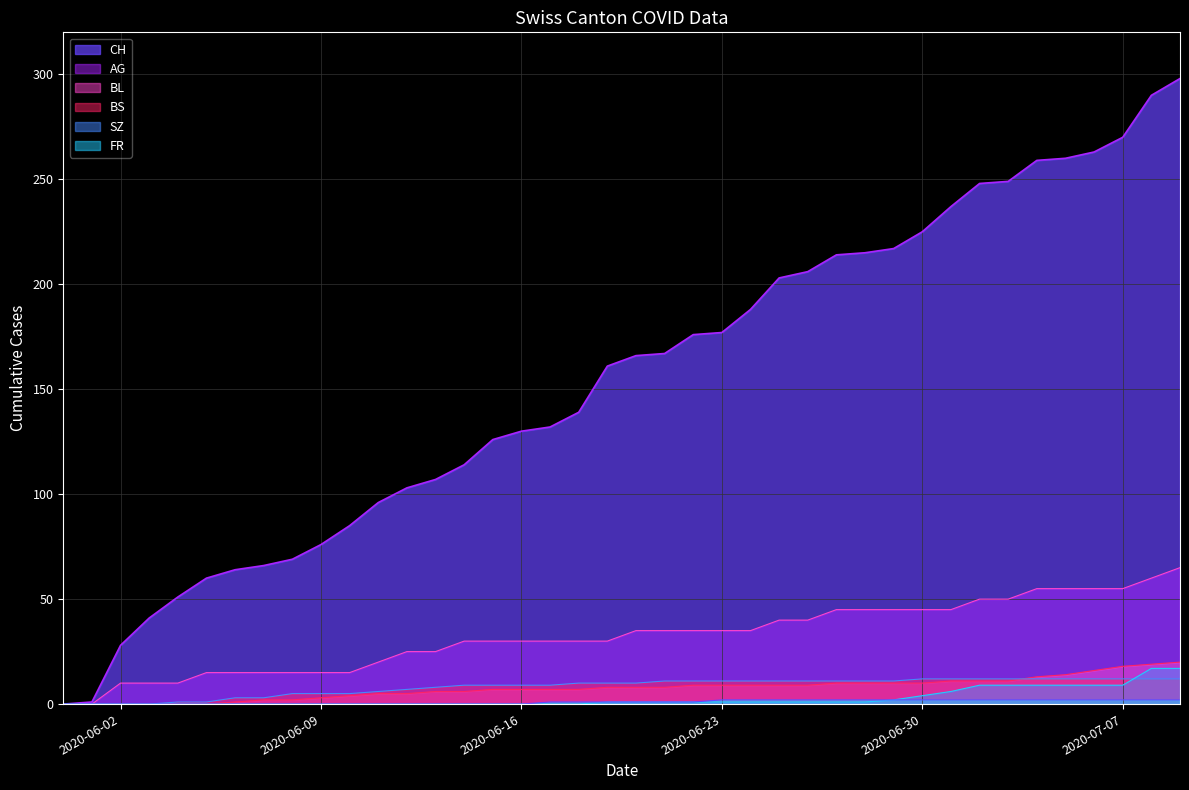

Reading left to right, what are all the values shown in this chart?

CH: 2020-05-31=0	2020-06-01=1	2020-06-02=28	2020-06-03=41	2020-06-04=51	2020-06-05=60	2020-06-06=64	2020-06-07=66	2020-06-08=69	2020-06-09=76	2020-06-10=85	2020-06-11=96	2020-06-12=103	2020-06-13=107	2020-06-14=114	2020-06-15=126	2020-06-16=130	2020-06-17=132	2020-06-18=139	2020-06-19=161	2020-06-20=166	2020-06-21=167	2020-06-22=176	2020-06-23=177	2020-06-24=188	2020-06-25=203	2020-06-26=206	2020-06-27=214	2020-06-28=215	2020-06-29=217	2020-06-30=225	2020-07-01=237	2020-07-02=248	2020-07-03=249	2020-07-04=259	2020-07-05=260	2020-07-06=263	2020-07-07=270	2020-07-08=290	2020-07-09=298
AG: 2020-05-31=0	2020-06-01=0	2020-06-02=10	2020-06-03=10	2020-06-04=10	2020-06-05=15	2020-06-06=15	2020-06-07=15	2020-06-08=15	2020-06-09=15	2020-06-10=15	2020-06-11=20	2020-06-12=25	2020-06-13=25	2020-06-14=30	2020-06-15=30	2020-06-16=30	2020-06-17=30	2020-06-18=30	2020-06-19=30	2020-06-20=35	2020-06-21=35	2020-06-22=35	2020-06-23=35	2020-06-24=35	2020-06-25=40	2020-06-26=40	2020-06-27=45	2020-06-28=45	2020-06-29=45	2020-06-30=45	2020-07-01=45	2020-07-02=50	2020-07-03=50	2020-07-04=55	2020-07-05=55	2020-07-06=55	2020-07-07=55	2020-07-08=60	2020-07-09=65
BL: 2020-05-31=0	2020-06-01=0	2020-06-02=0	2020-06-03=0	2020-06-04=0	2020-06-05=0	2020-06-06=1	2020-06-07=2	2020-06-08=2	2020-06-09=3	2020-06-10=4	2020-06-11=5	2020-06-12=5	2020-06-13=6	2020-06-14=6	2020-06-15=7	2020-06-16=7	2020-06-17=7	2020-06-18=7	2020-06-19=8	2020-06-20=8	2020-06-21=8	2020-06-22=9	2020-06-23=9	2020-06-24=9	2020-06-25=9	2020-06-26=9	2020-06-27=10	2020-06-28=10	2020-06-29=10	2020-06-30=10	2020-07-01=11	2020-07-02=11	2020-07-03=11	2020-07-04=13	2020-07-05=14	2020-07-06=16	2020-07-07=18	2020-07-08=19	2020-07-09=20
BS: 2020-05-31=0	2020-06-01=0	2020-06-02=0	2020-06-03=0	2020-06-04=1	2020-06-05=1	2020-06-06=3	2020-06-07=3	2020-06-08=5	2020-06-09=5	2020-06-10=5	2020-06-11=6	2020-06-12=7	2020-06-13=8	2020-06-14=9	2020-06-15=9	2020-06-16=9	2020-06-17=9	2020-06-18=10	2020-06-19=10	2020-06-20=10	2020-06-21=11	2020-06-22=11	2020-06-23=11	2020-06-24=11	2020-06-25=11	2020-06-26=11	2020-06-27=11	2020-06-28=11	2020-06-29=11	2020-06-30=12	2020-07-01=12	2020-07-02=12	2020-07-03=12	2020-07-04=12	2020-07-05=12	2020-07-06=12	2020-07-07=12	2020-07-08=12	2020-07-09=12
SZ: 2020-05-31=0	2020-06-01=0	2020-06-02=0	2020-06-03=0	2020-06-04=0	2020-06-05=0	2020-06-06=0	2020-06-07=0	2020-06-08=0	2020-06-09=0	2020-06-10=0	2020-06-11=0	2020-06-12=0	2020-06-13=0	2020-06-14=0	2020-06-15=0	2020-06-16=0	2020-06-17=0	2020-06-18=0	2020-06-19=1	2020-06-20=1	2020-06-21=1	2020-06-22=1	2020-06-23=1	2020-06-24=1	2020-06-25=1	2020-06-26=1	2020-06-27=1	2020-06-28=1	2020-06-29=2	2020-06-30=4	2020-07-01=6	2020-07-02=9	2020-07-03=9	2020-07-04=9	2020-07-05=9	2020-07-06=9	2020-07-07=9	2020-07-08=17	2020-07-09=17
FR: 2020-05-31=0	2020-06-01=0	2020-06-02=0	2020-06-03=0	2020-06-04=0	2020-06-05=0	2020-06-06=0	2020-06-07=0	2020-06-08=0	2020-06-09=0	2020-06-10=0	2020-06-11=0	2020-06-12=0	2020-06-13=0	2020-06-14=0	2020-06-15=0	2020-06-16=0	2020-06-17=1	2020-06-18=1	2020-06-19=1	2020-06-20=1	2020-06-21=1	2020-06-22=1	2020-06-23=2	2020-06-24=2	2020-06-25=2	2020-06-26=2	2020-06-27=2	2020-06-28=2	2020-06-29=2	2020-06-30=2	2020-07-01=2	2020-07-02=2	2020-07-03=2	2020-07-04=2	2020-07-05=2	2020-07-06=2	2020-07-07=2	2020-07-08=2	2020-07-09=2